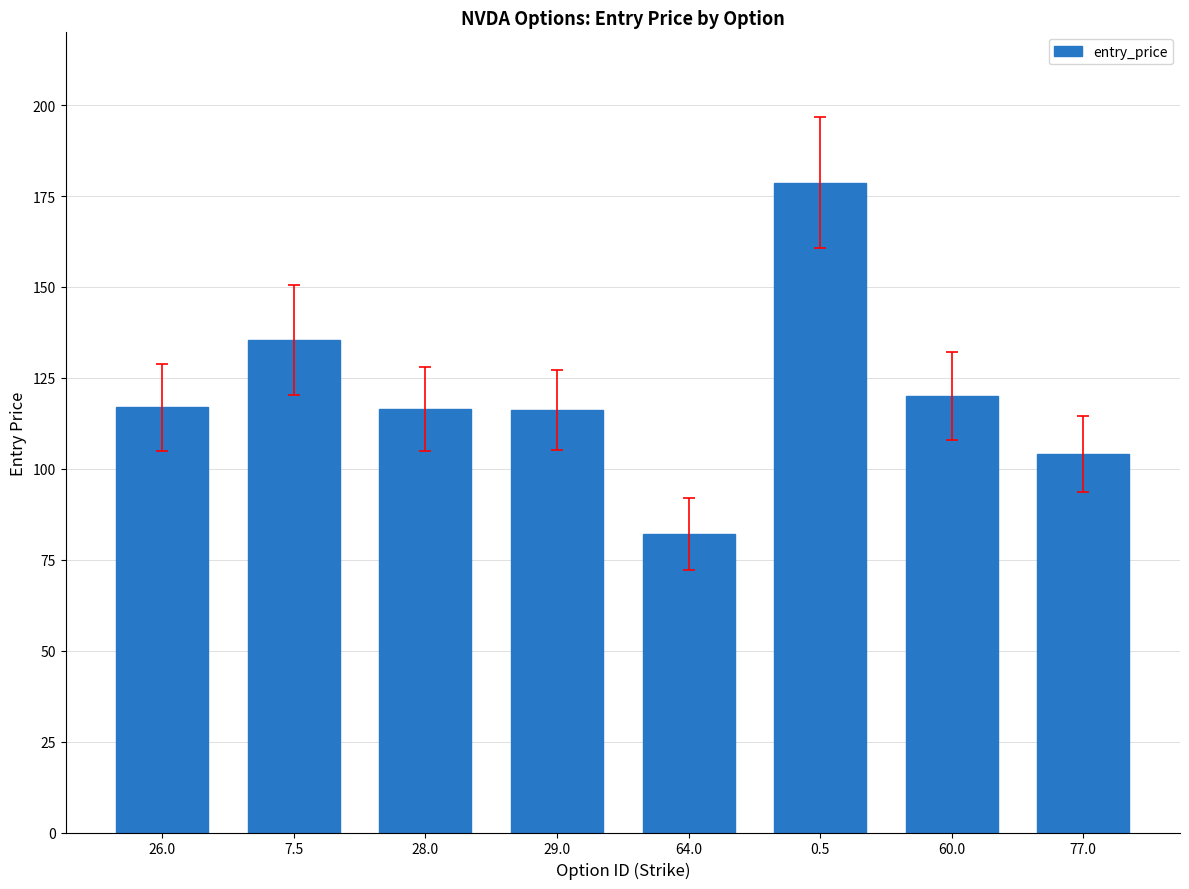

What is the approximate value at 77.0?

104.0